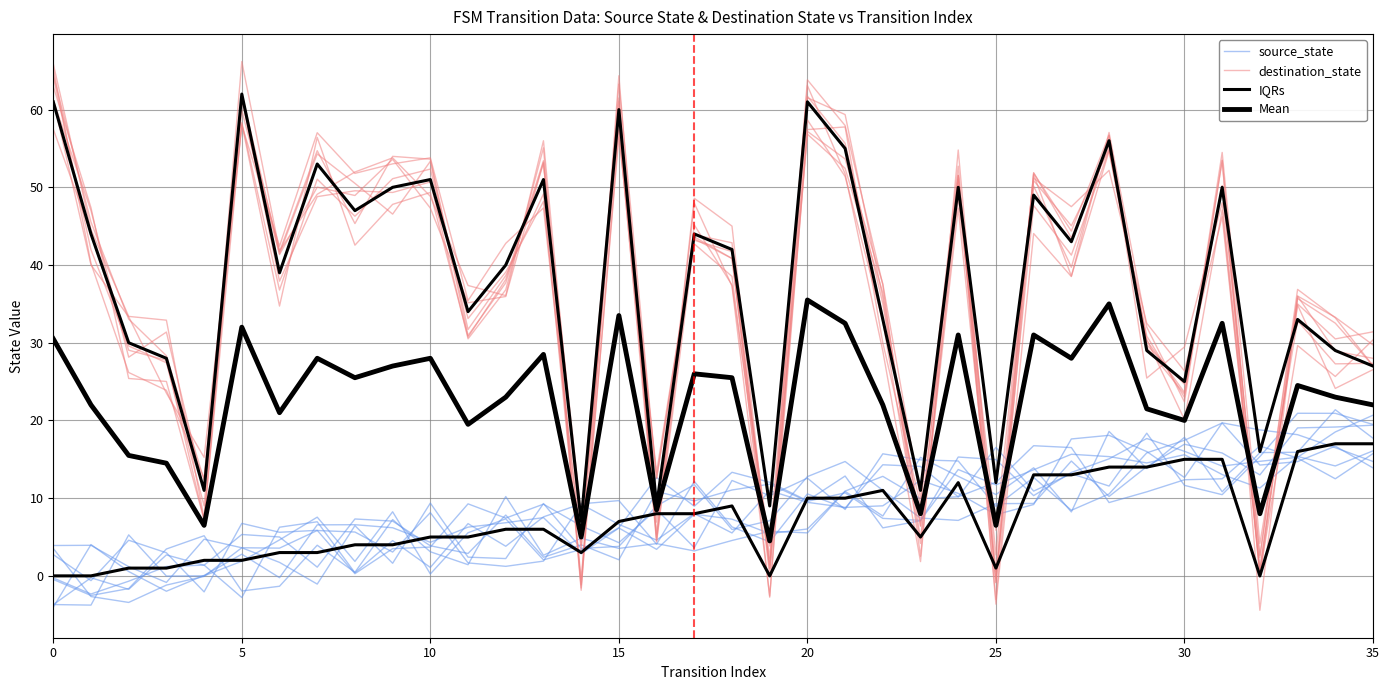

In destination_state, how many points are higher than both neighbors (excluding endpoints)?

12